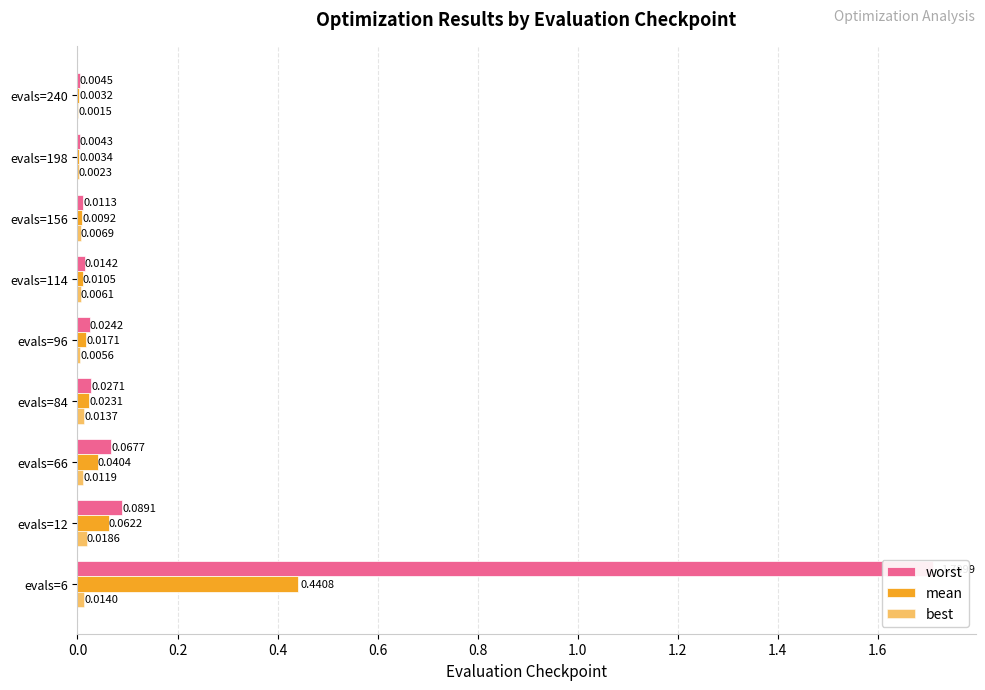

What position from the right is 0.4?

7